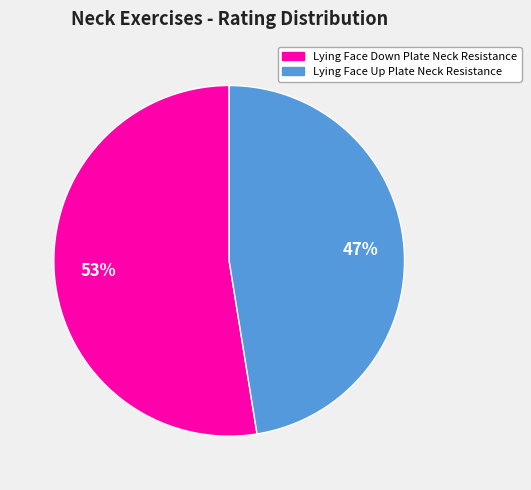

The Lying Face Up Plate Neck Resistance slice represents 47% of the pie. True or false?

True